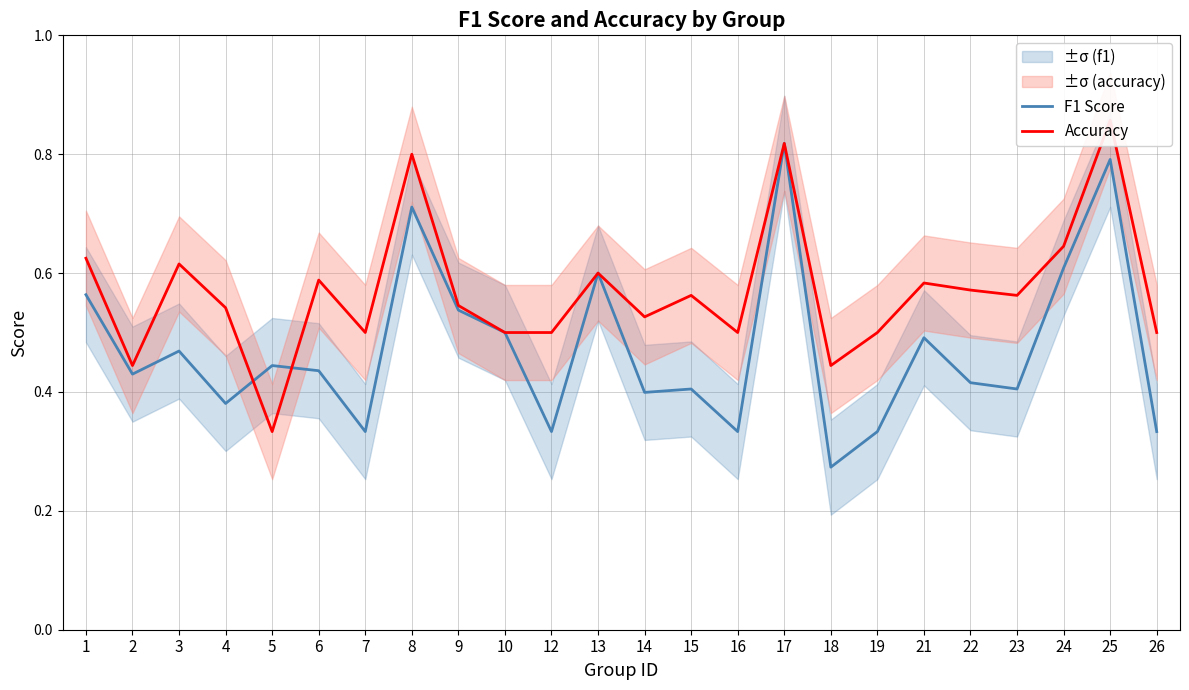

Where is the first local minimum for F1 Score?

2